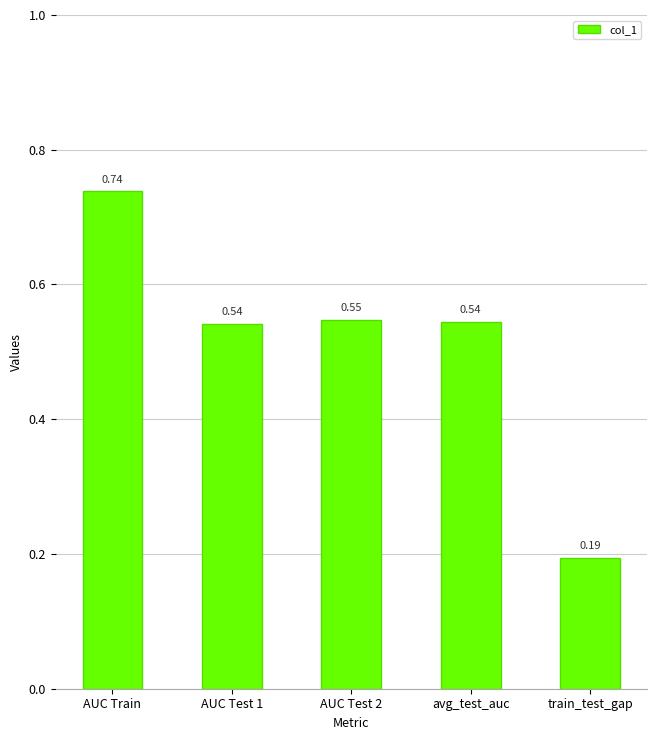

What is the sum of all values?

2.6